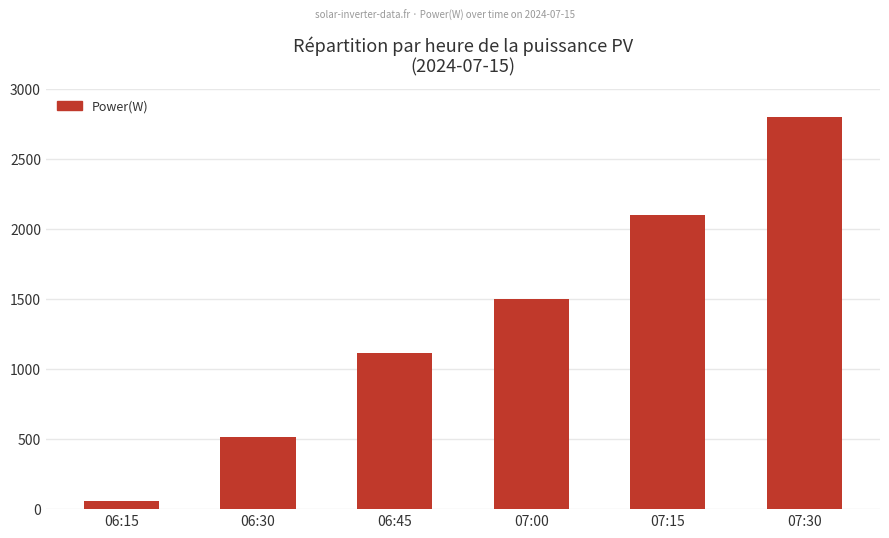

Reading right to left, transcribe all the data shown in this chart.

2800	2100	1500	1115	516	57